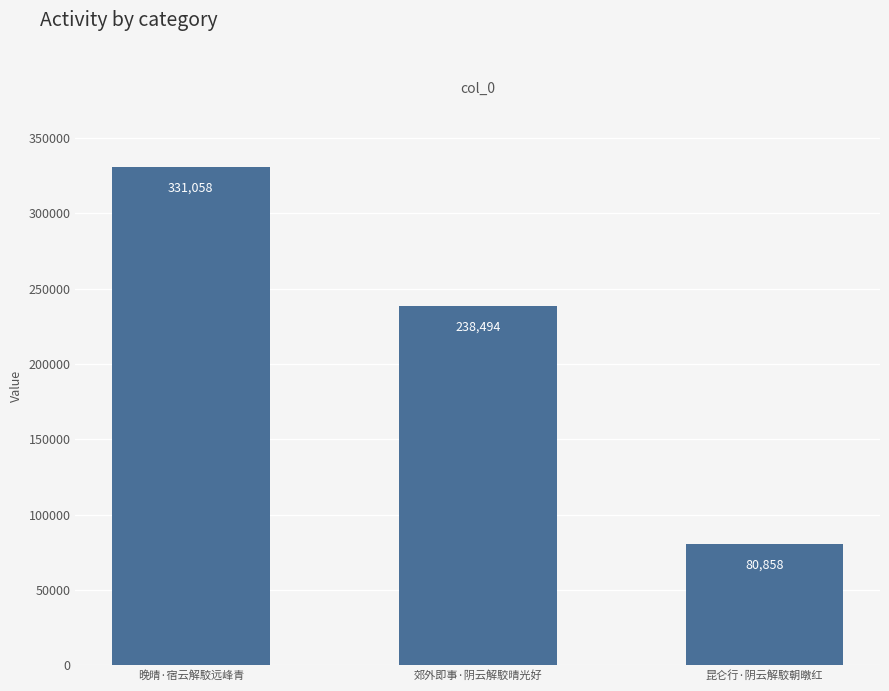

What is the maximum value shown in the chart?

331058